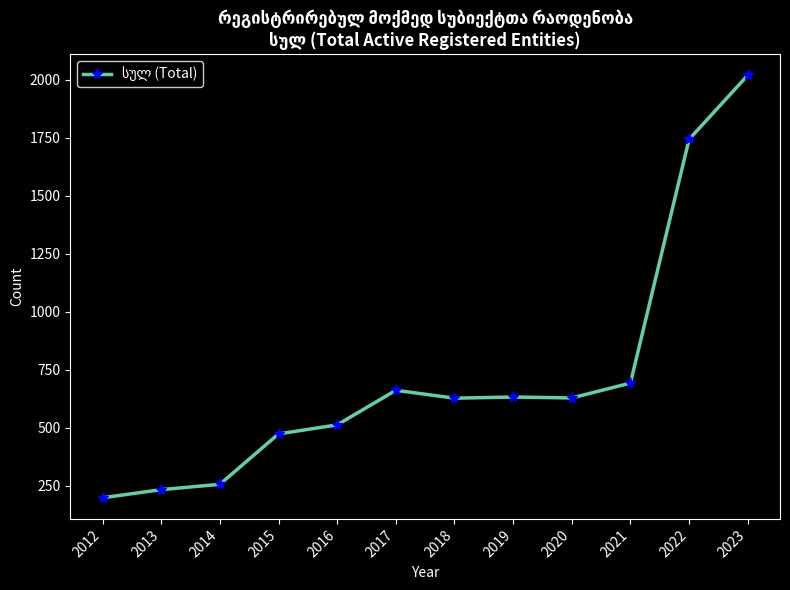

True or false: the data shows 199 at 2012.

True